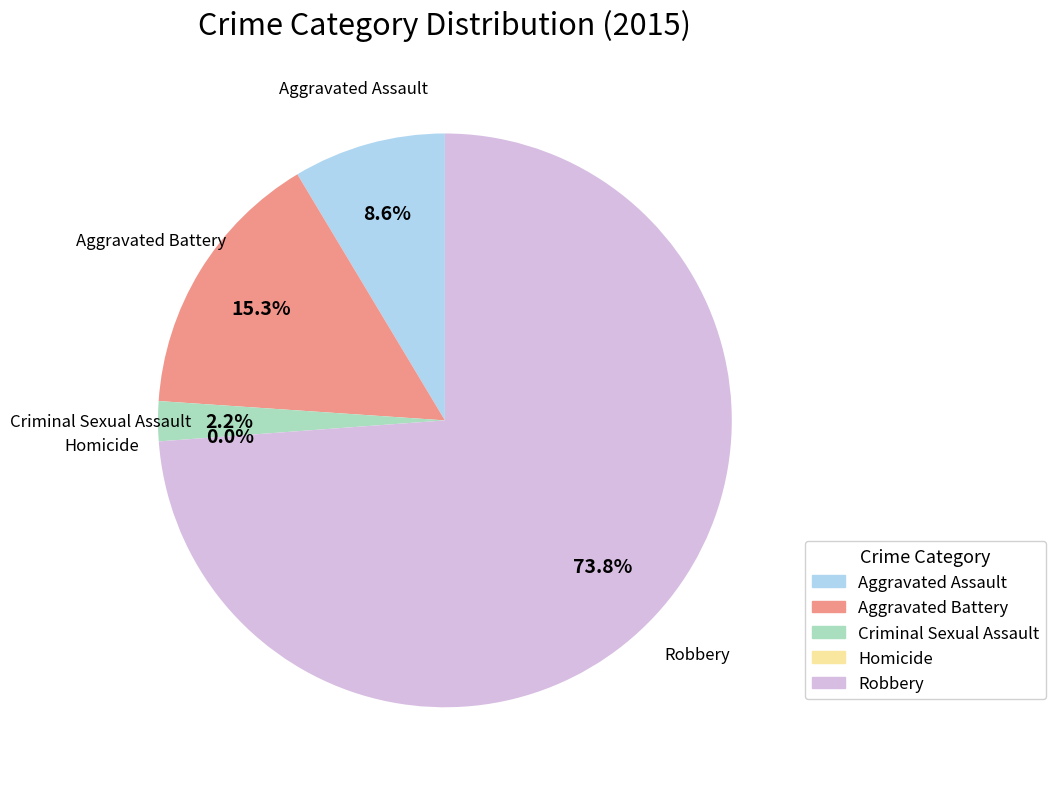

The Aggravated Battery slice represents 15% of the pie. True or false?

True